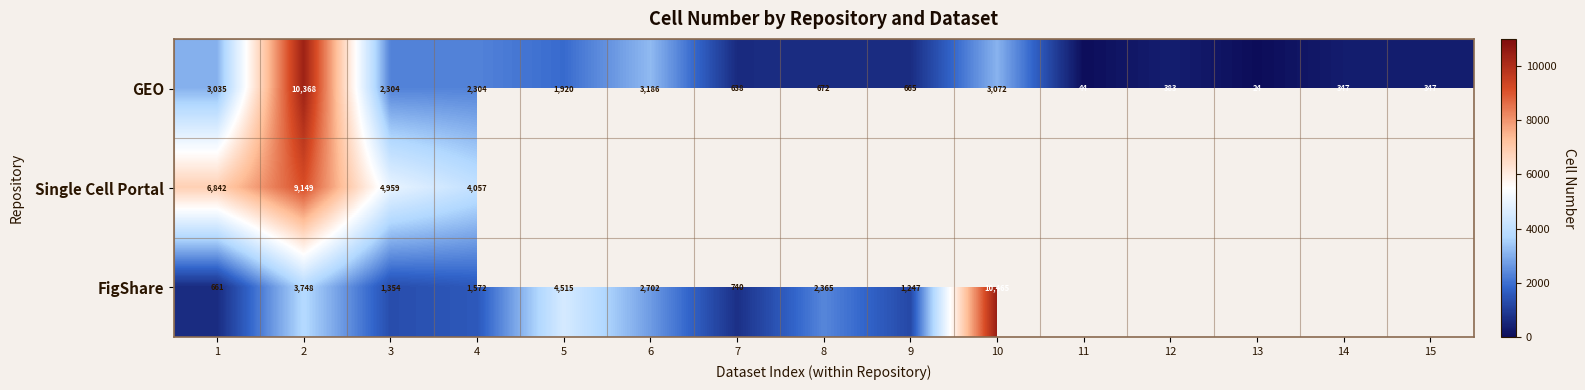

What is the maximum value for GEO?

10368